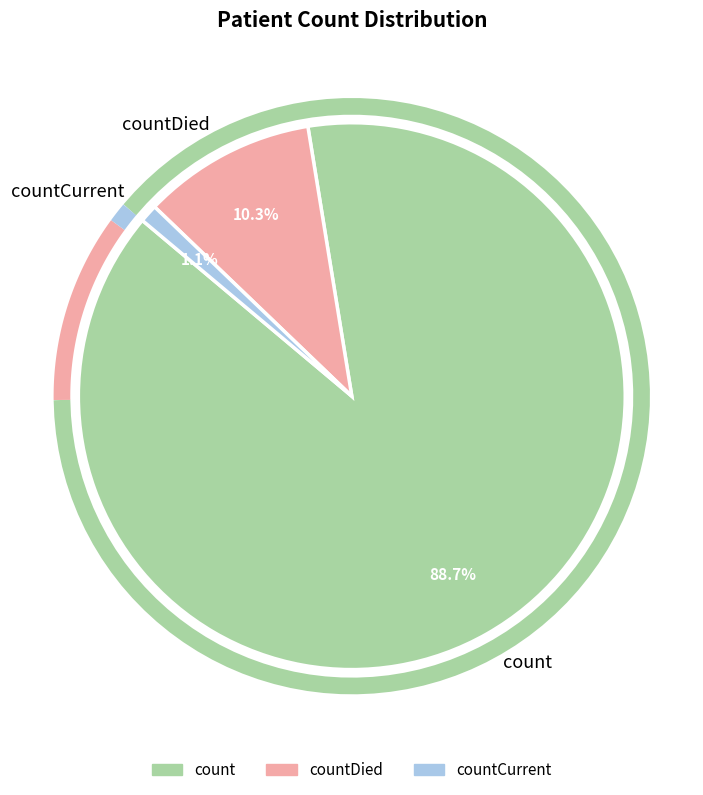

True or false: countCurrent accounts for 1% of the total.

True